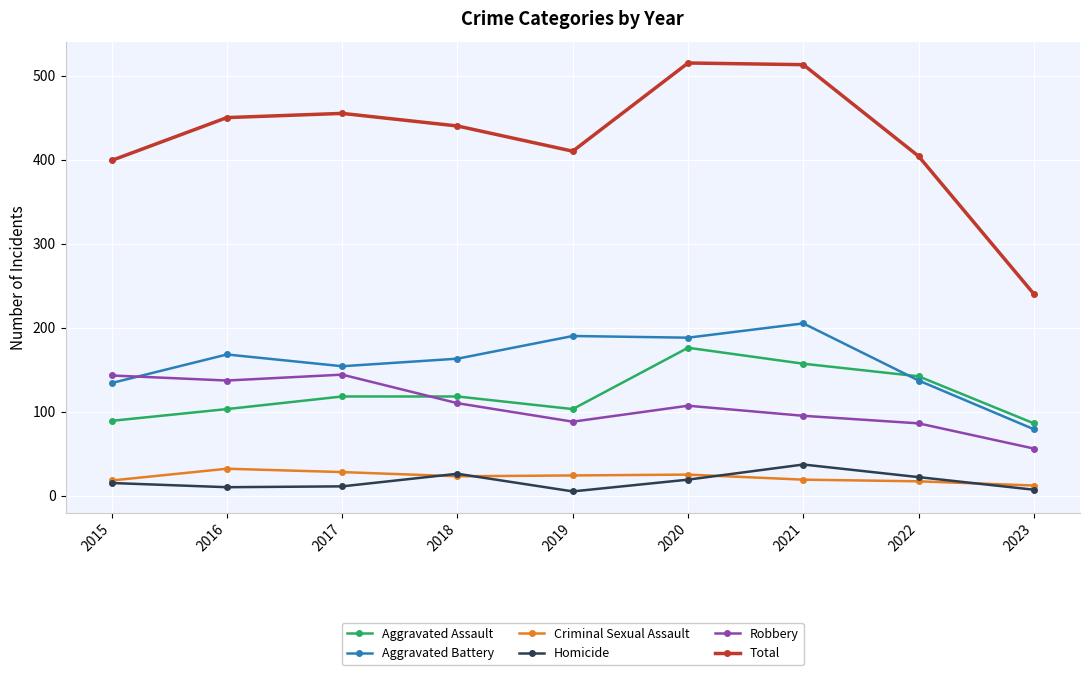

Is the value of Total at 2016 greater than the value of Criminal Sexual Assault at 2017?

Yes